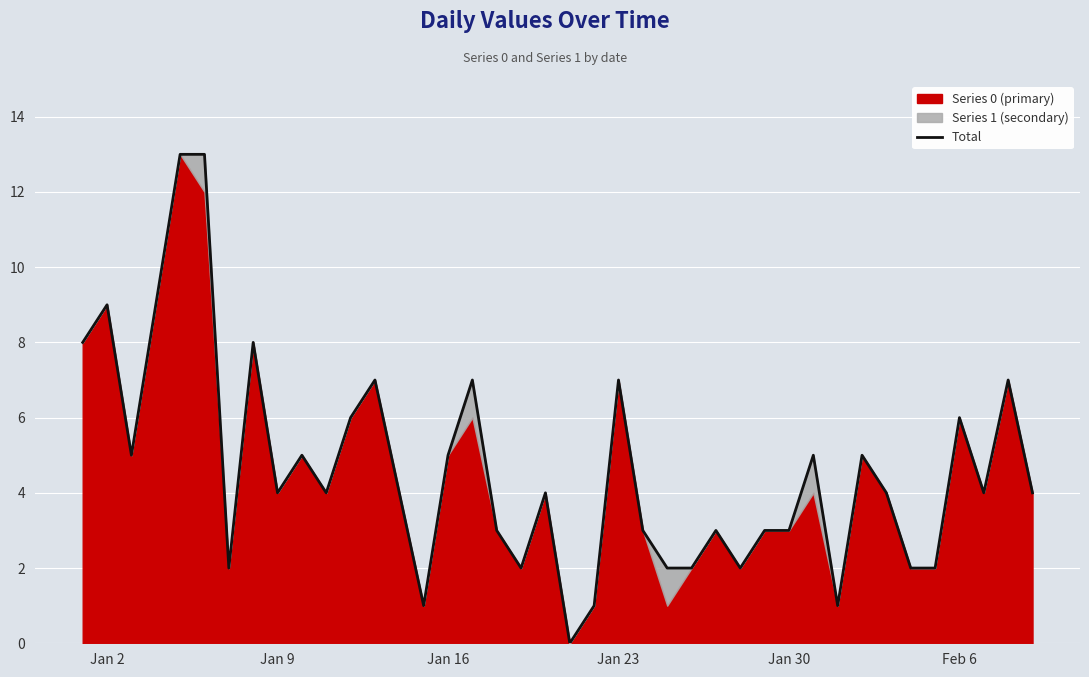

How many points are higher than both their immediate neighbors (excluding endpoints)?

12